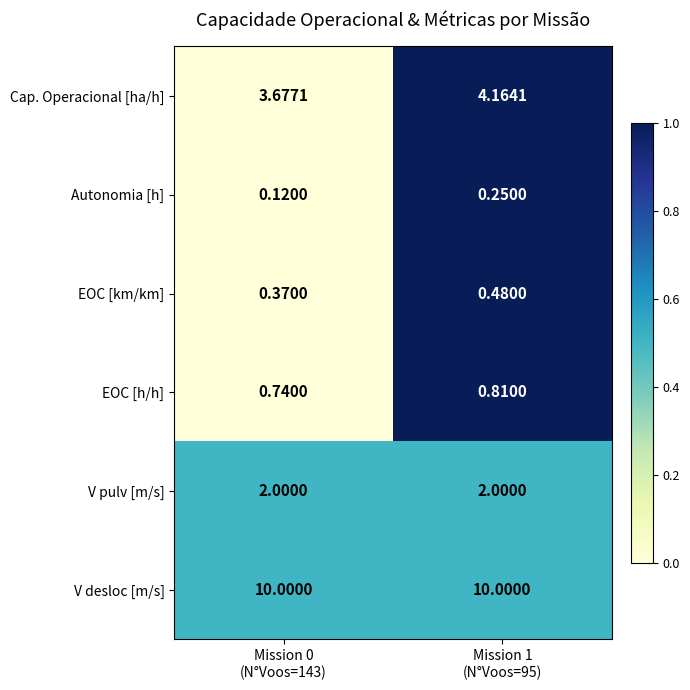

Which label corresponds to the smallest value in the chart?

Mission 0
(N°Voos=143)